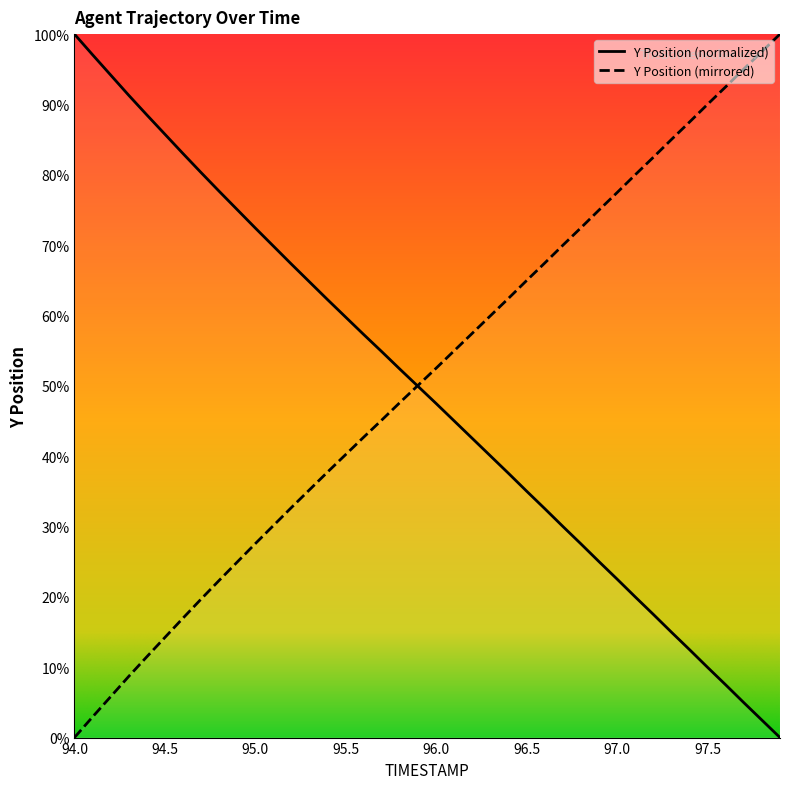

How many values in the Y series exceed 52?

20